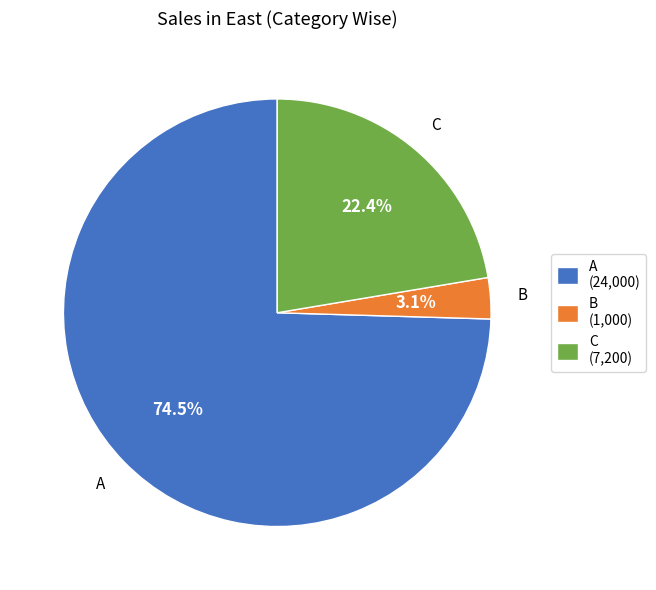

What is the largest slice in the pie chart?

A